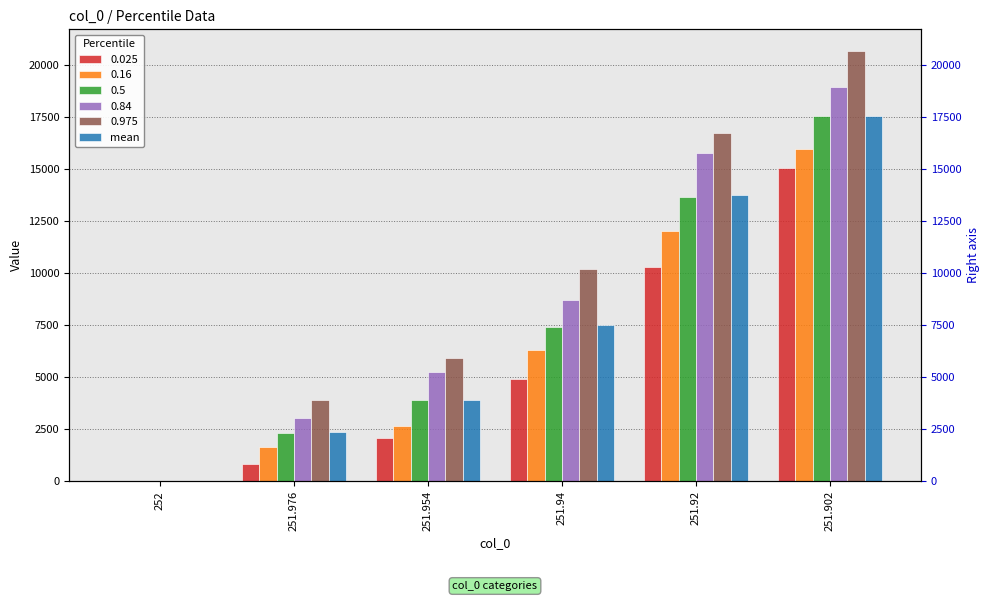

What is the average value?

7515.4